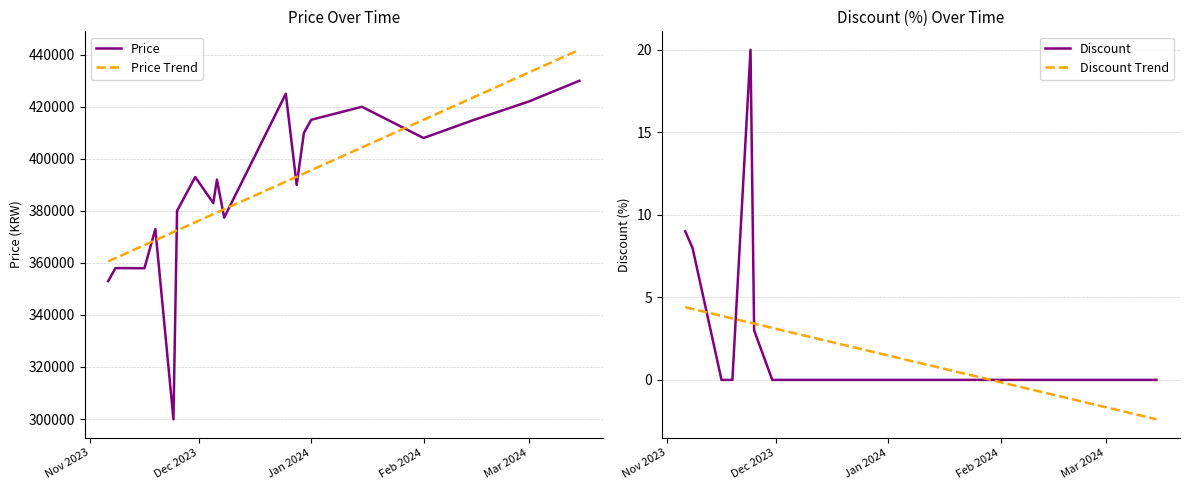

What is the lowest value of the Price series?

299900.0